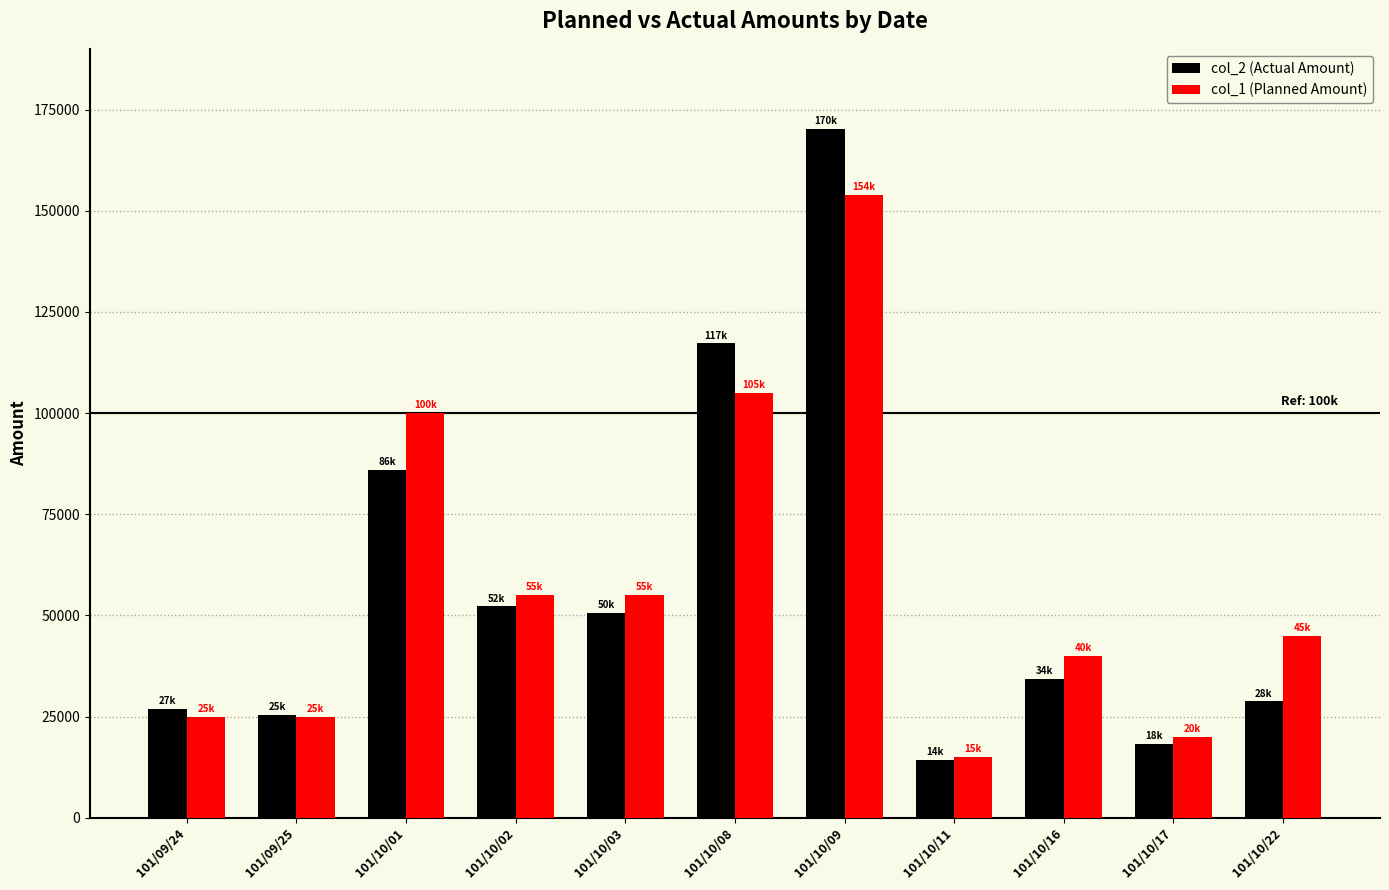

What are all the series names shown in the legend?

col_2 (Actual Amount), col_1 (Planned Amount)